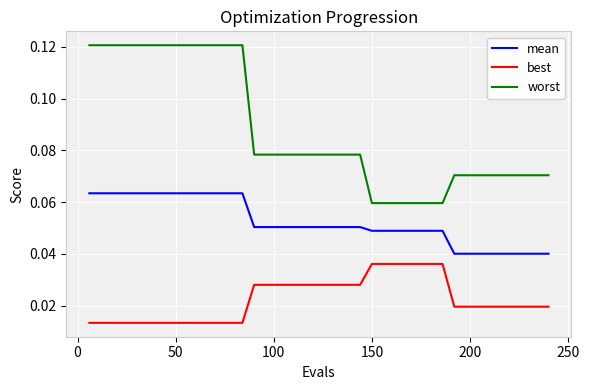

List the series in order of their overall mean, highest first.

worst, mean, best